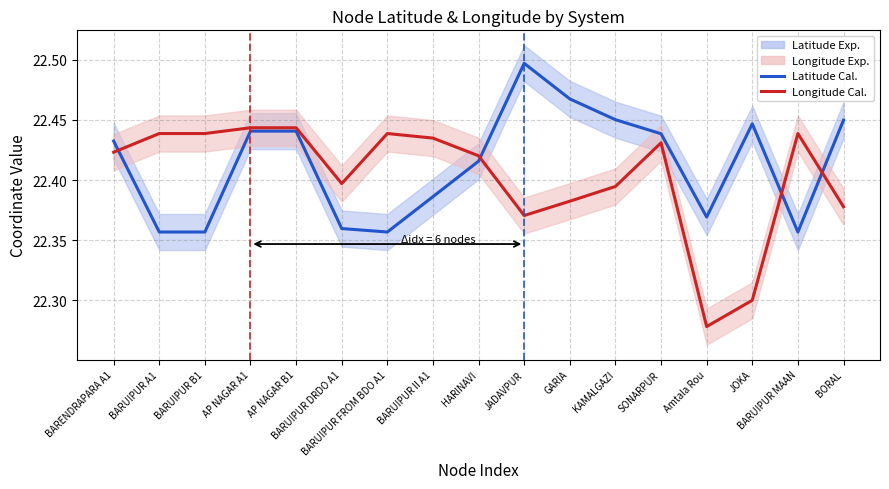

What is the sum of all Latitude Cal. values?

381.0